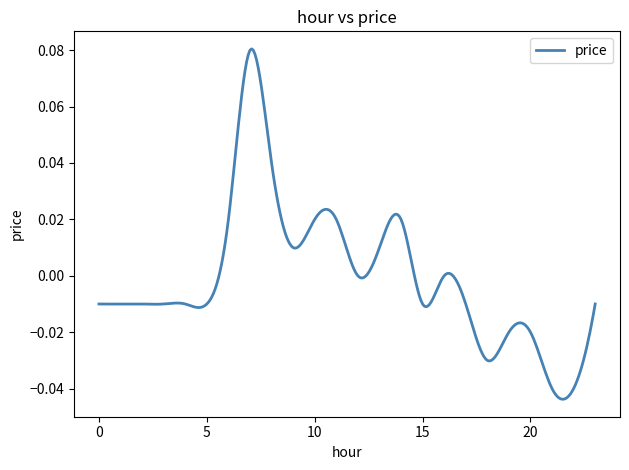

Which category has the highest value across all series?

7